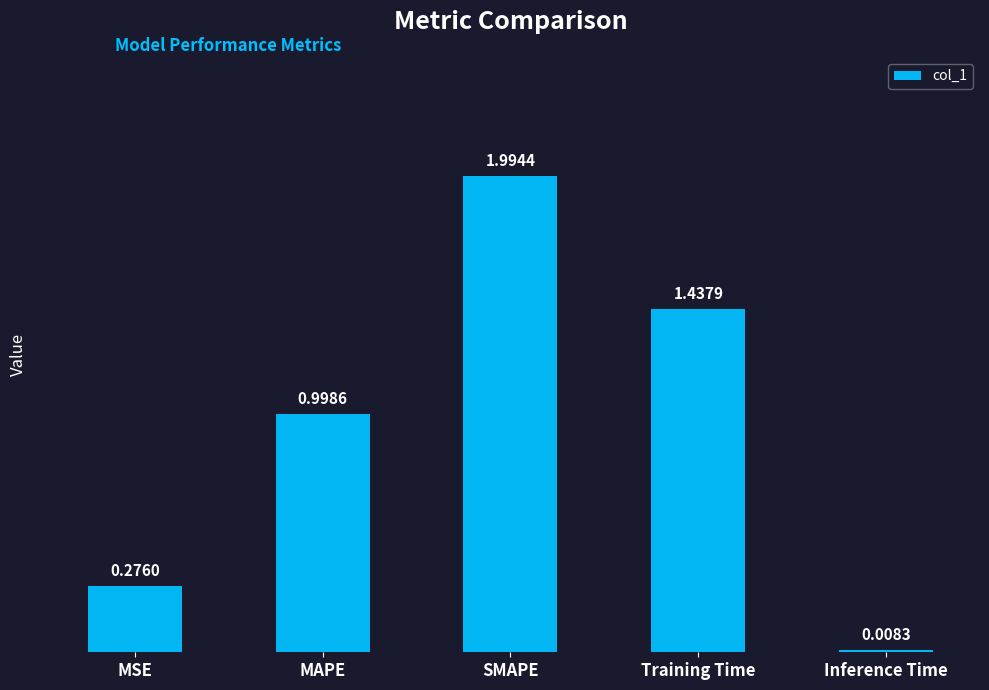

What is the difference between the maximum and minimum values?

2.0